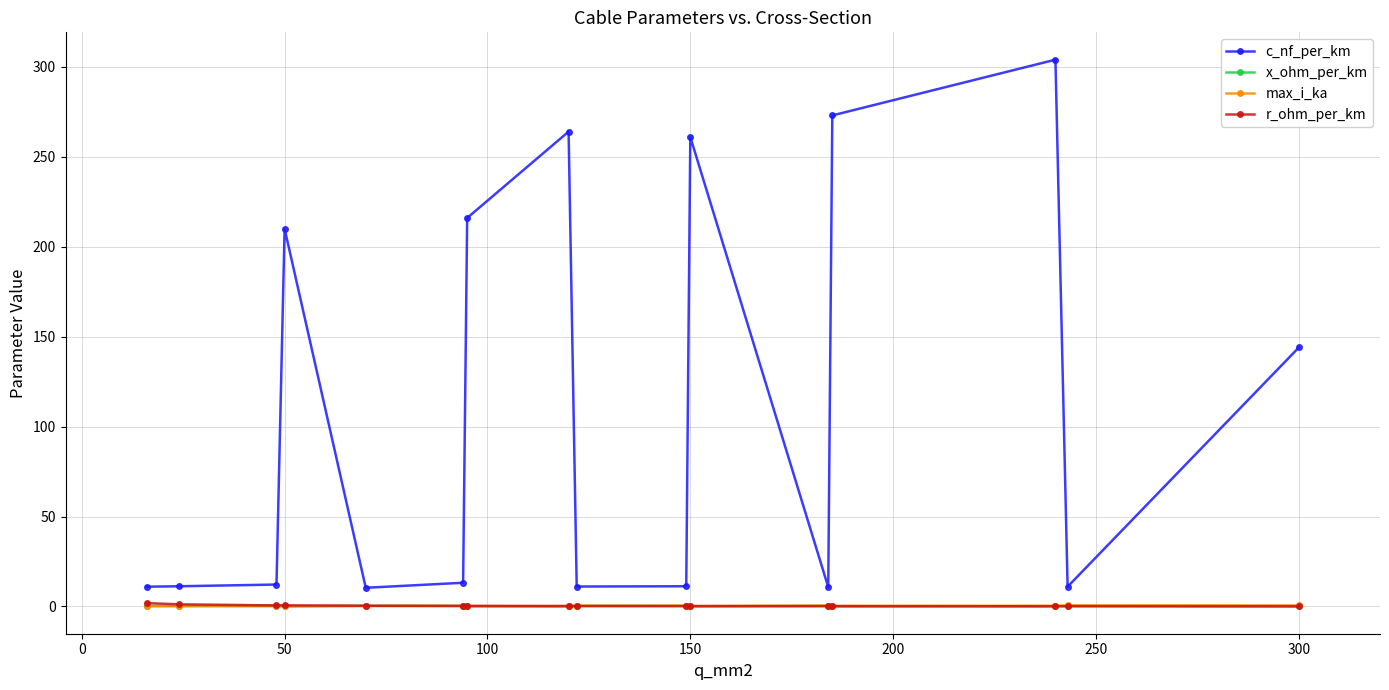

At how many categories does at least one series exceed 175?

6